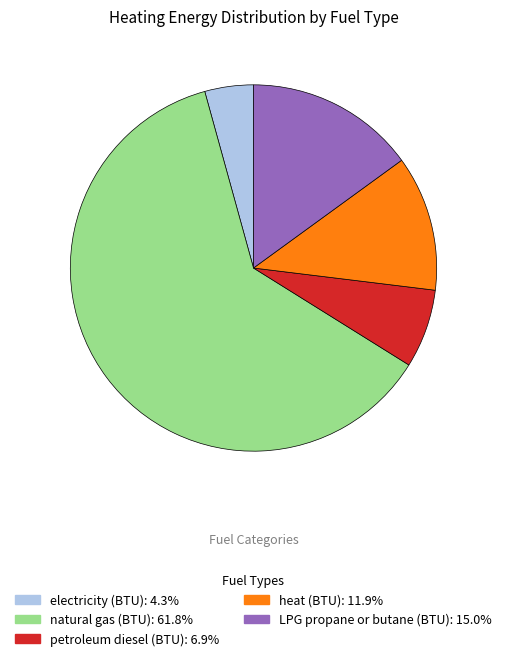

Is there a majority slice in this chart?

Yes